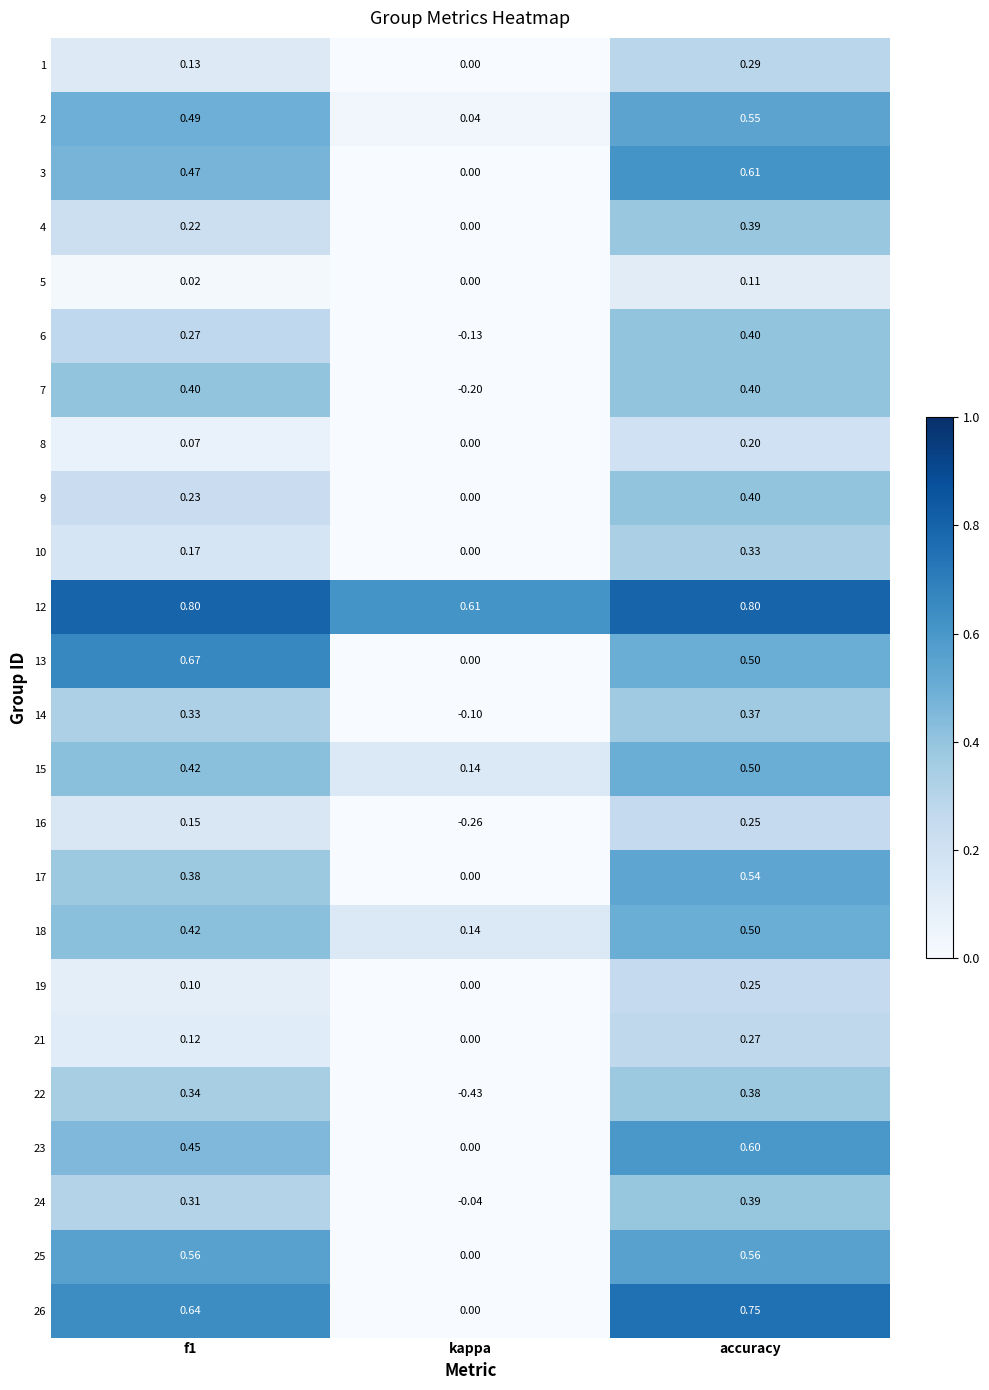

Is the value of 6 at accuracy greater than the value of 7 at kappa?

Yes